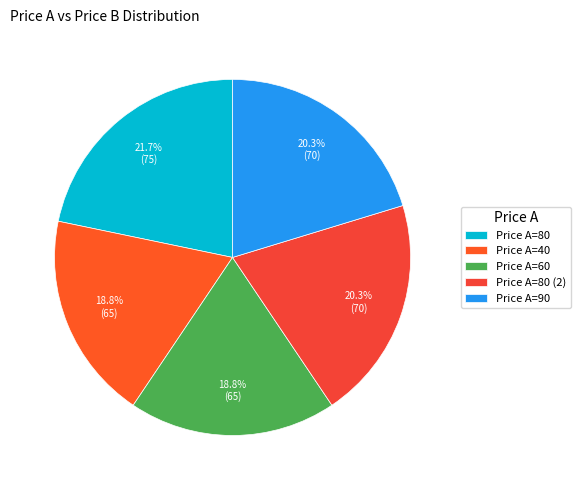

How many segments does this pie chart have?

5